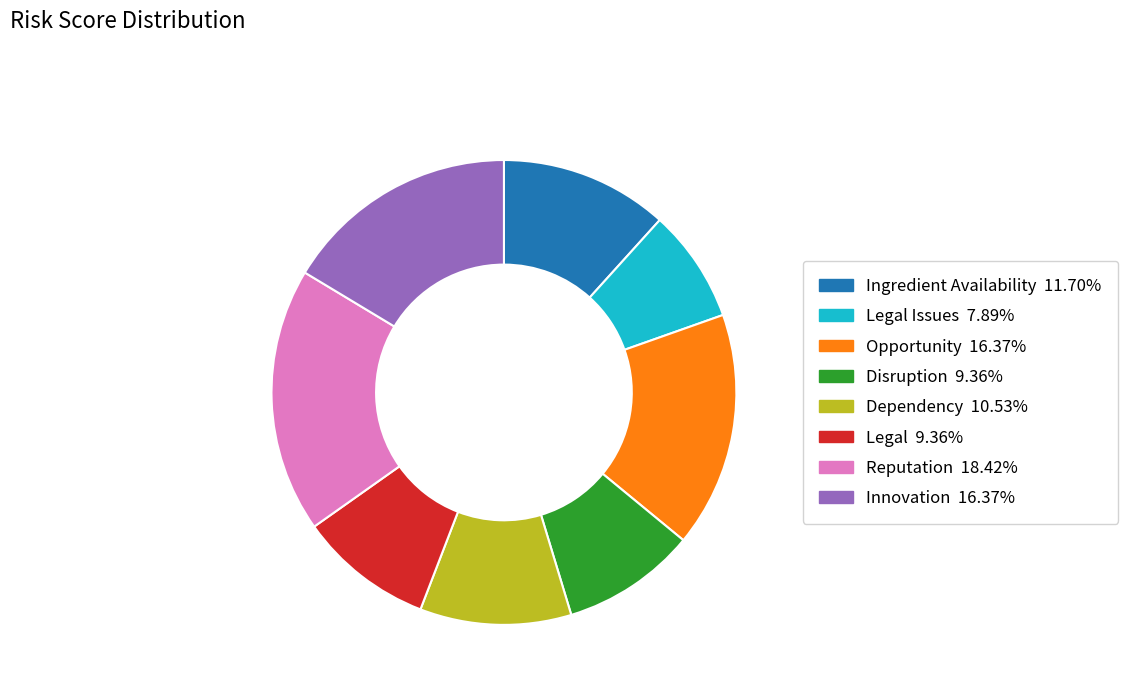

Is there any slice that represents more than half of the pie?

No